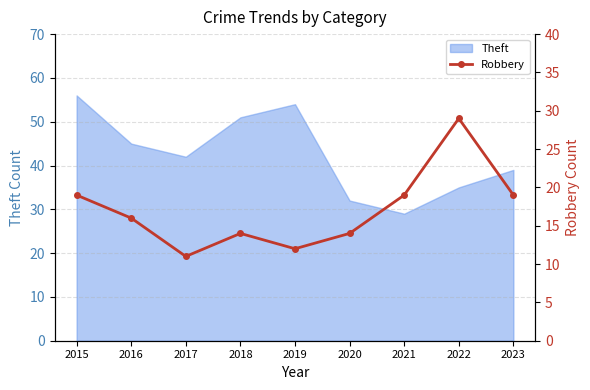

At which label does Theft reach its peak?

2015